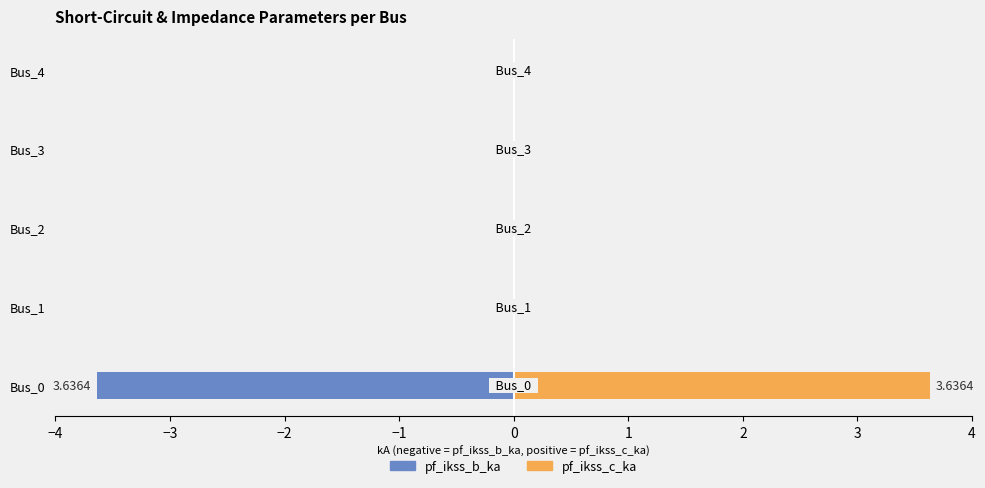

What are all the series names shown in the legend?

pf_ikss_b_ka, pf_ikss_c_ka